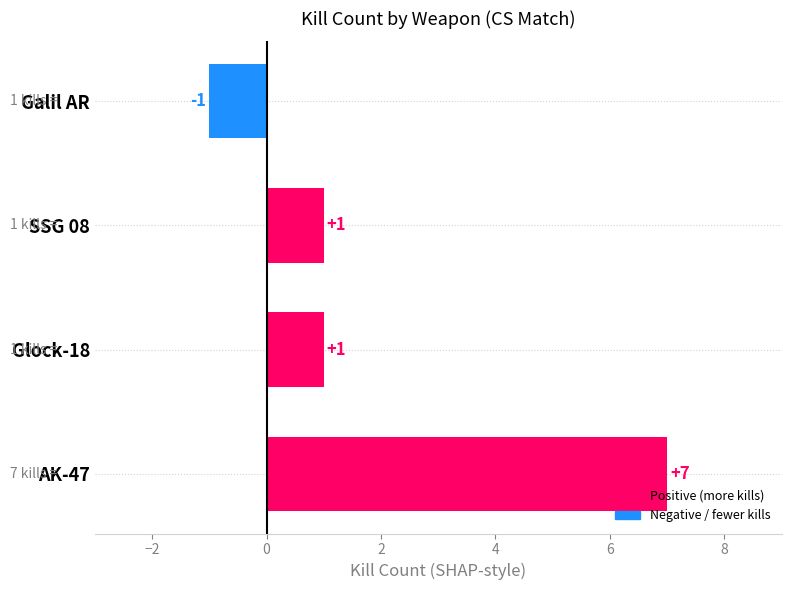

Are the bars grouped side by side (vs. stacked)?

No